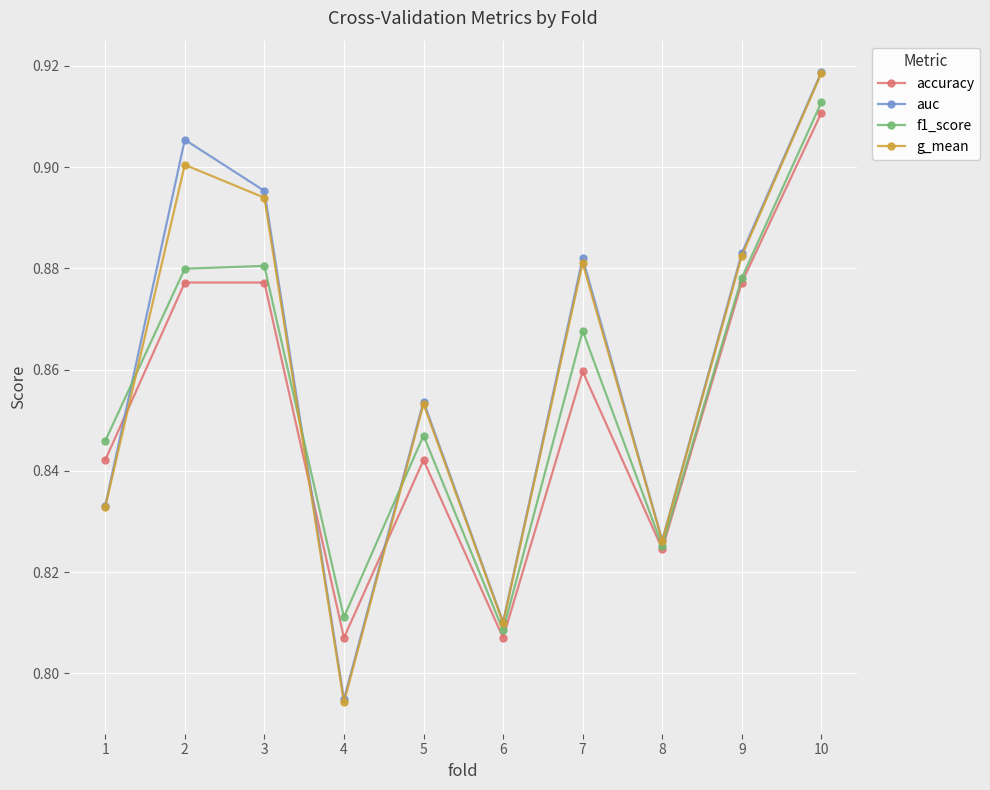

At which category is the sum across all series the highest?

10